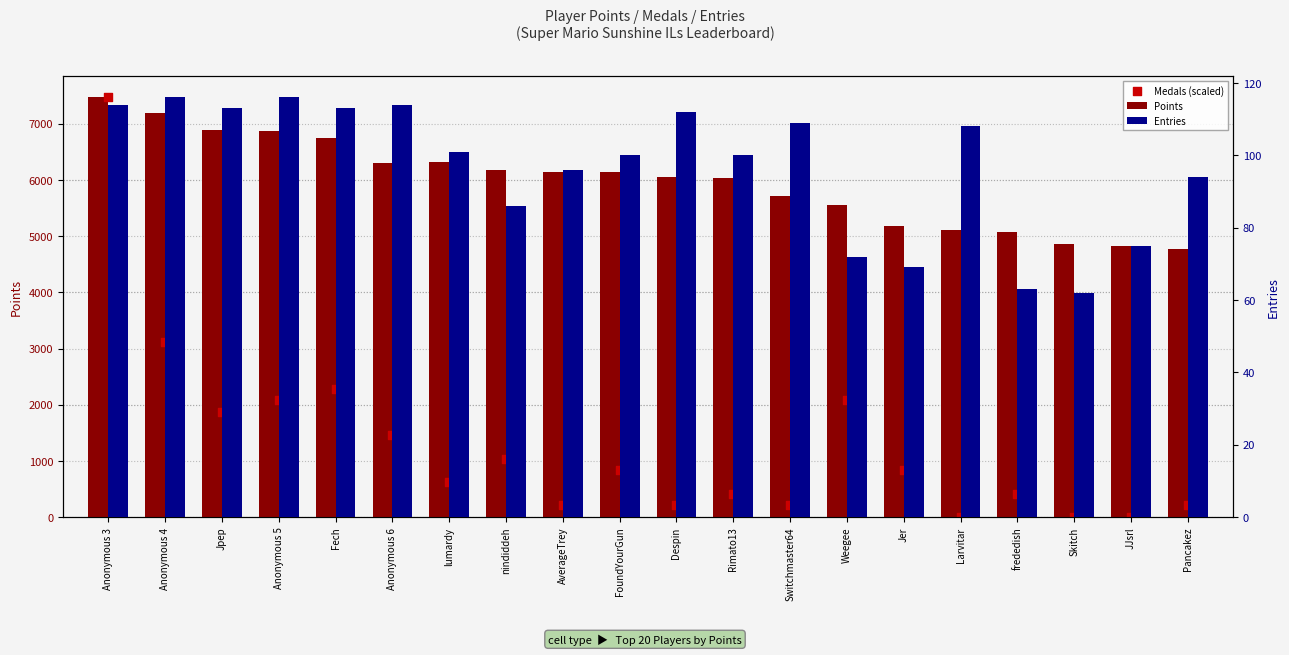

Which series contains the lowest Y value?

Medals (scaled)